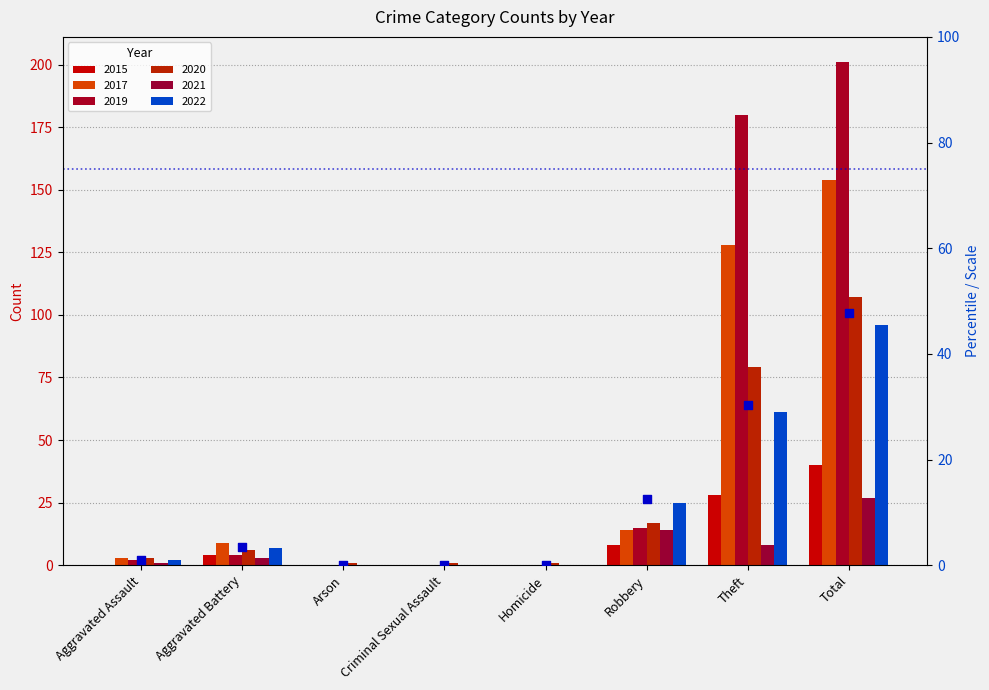

What is the change in value from Aggravated Assault to Homicide?

-1.0